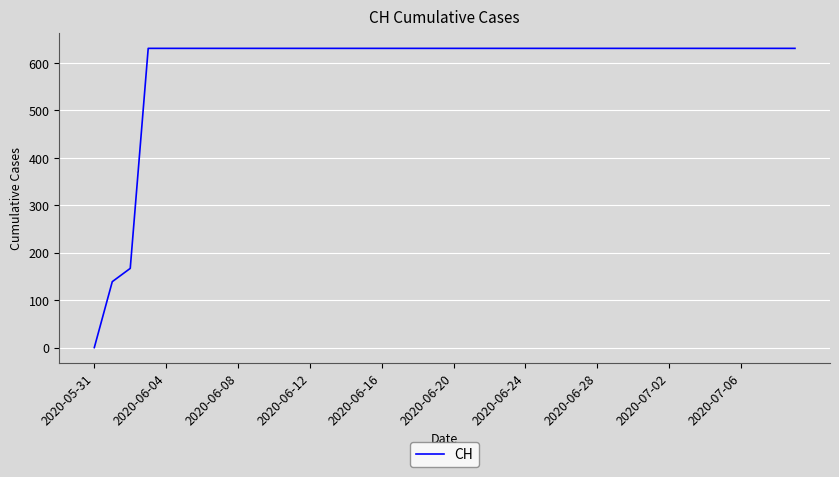

What is the difference between the maximum and minimum values?

631